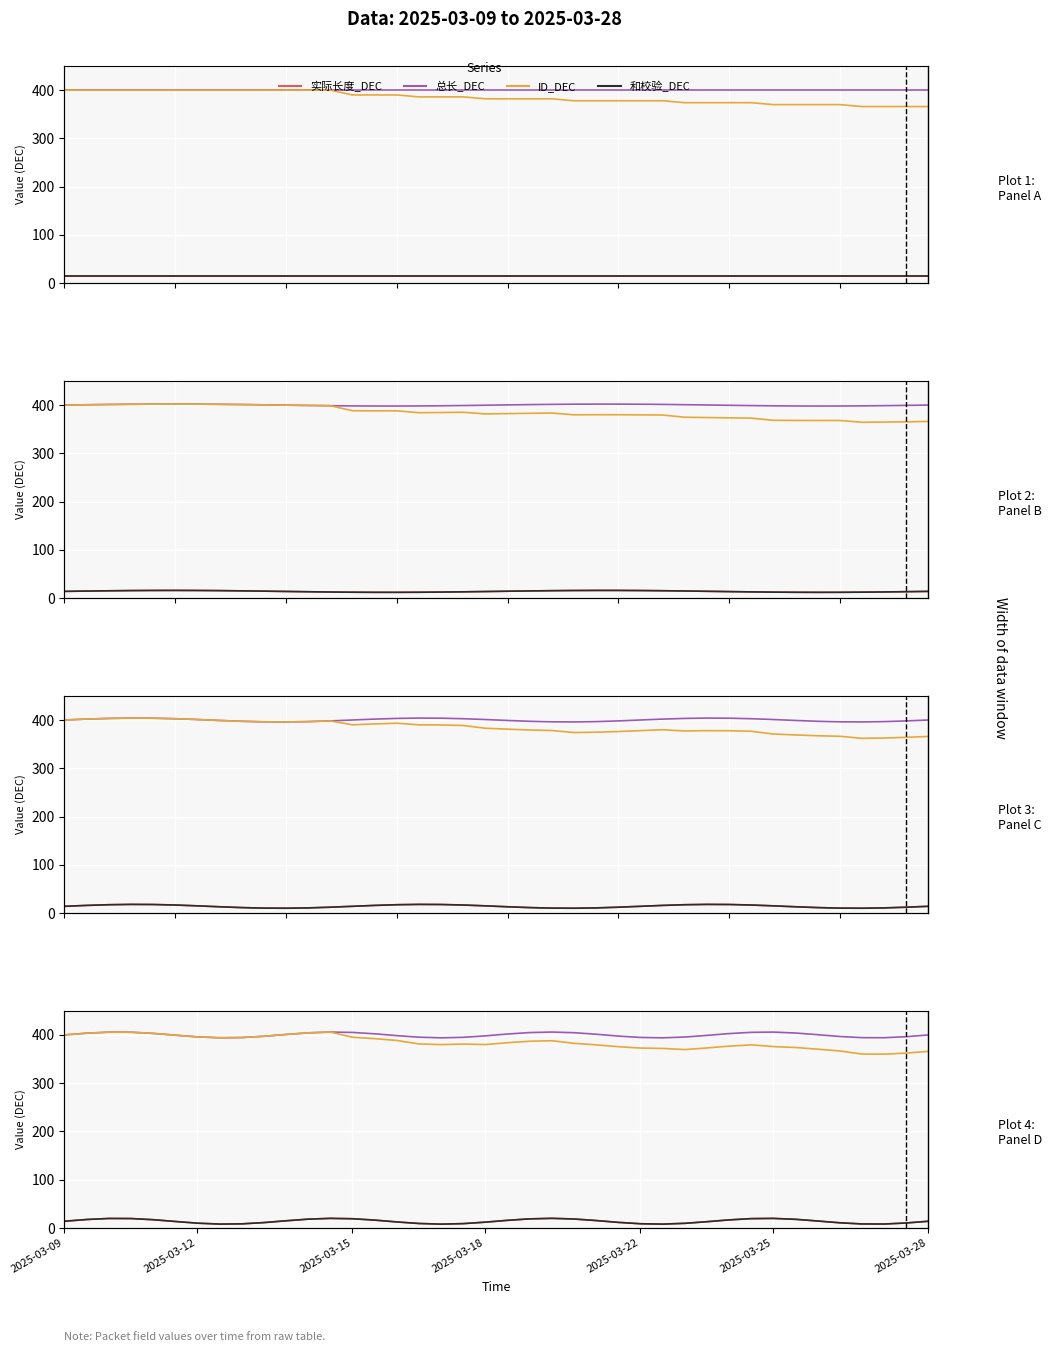

What are all the series names shown in the legend?

实际长度_DEC, 总长_DEC, ID_DEC, 和校验_DEC